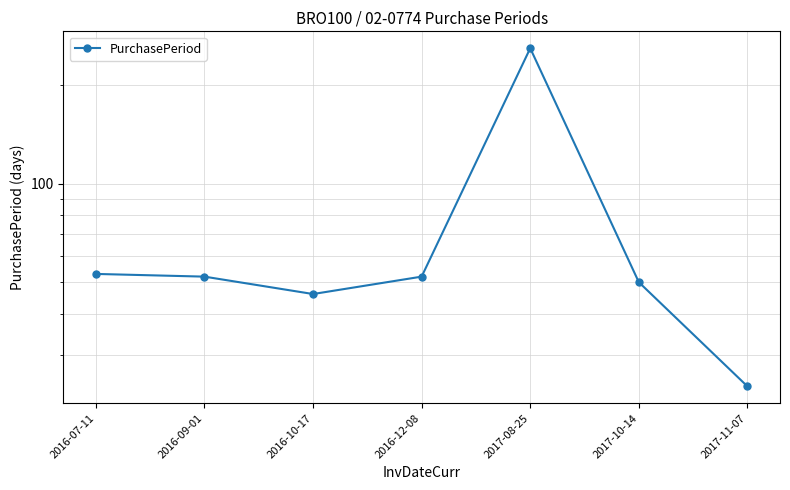

What is the difference between the values at 2016-07-11 and 2016-09-01?

1